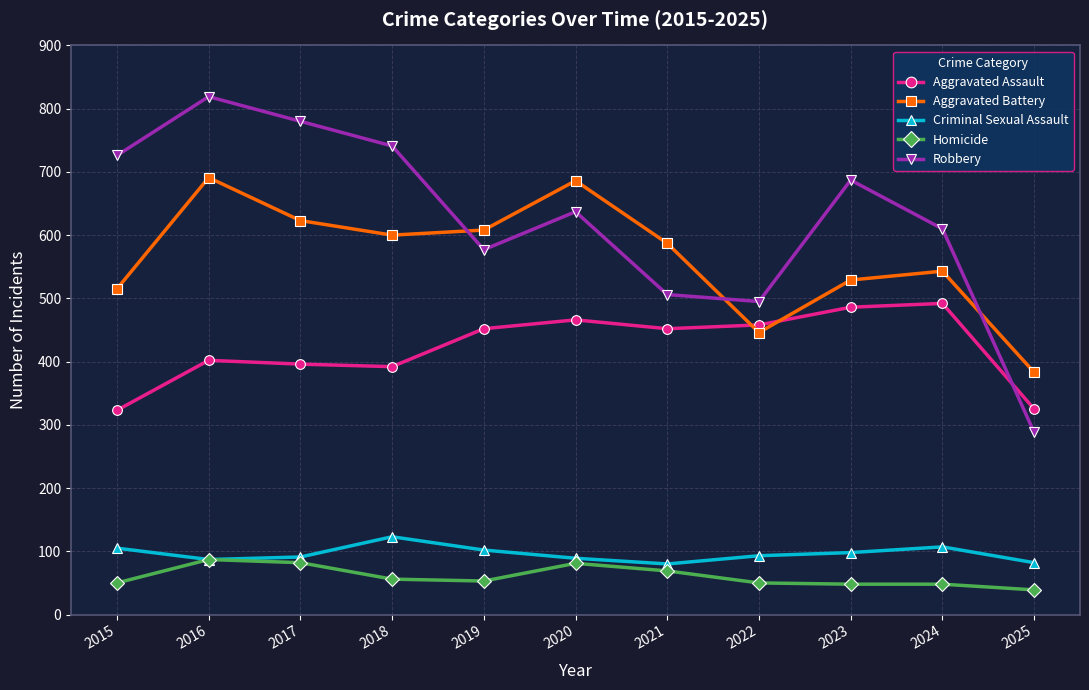

What is the approximate value of Robbery at 2021, to the nearest 10?

510